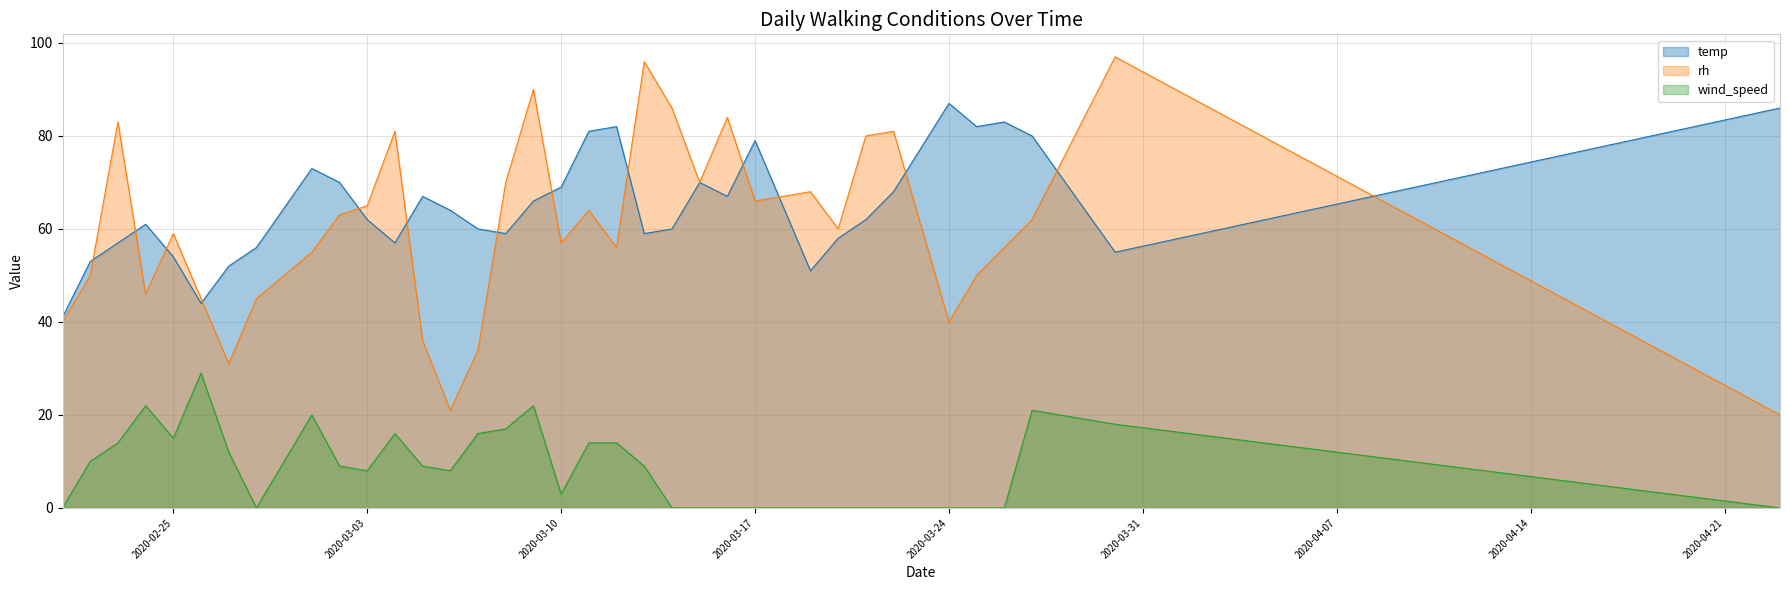

Does the chart have visible grid lines?

Yes